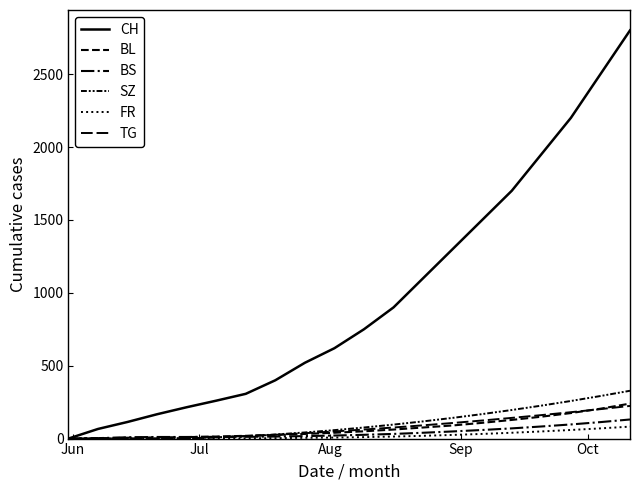

Does the chart display data point markers on the line(s)?

No